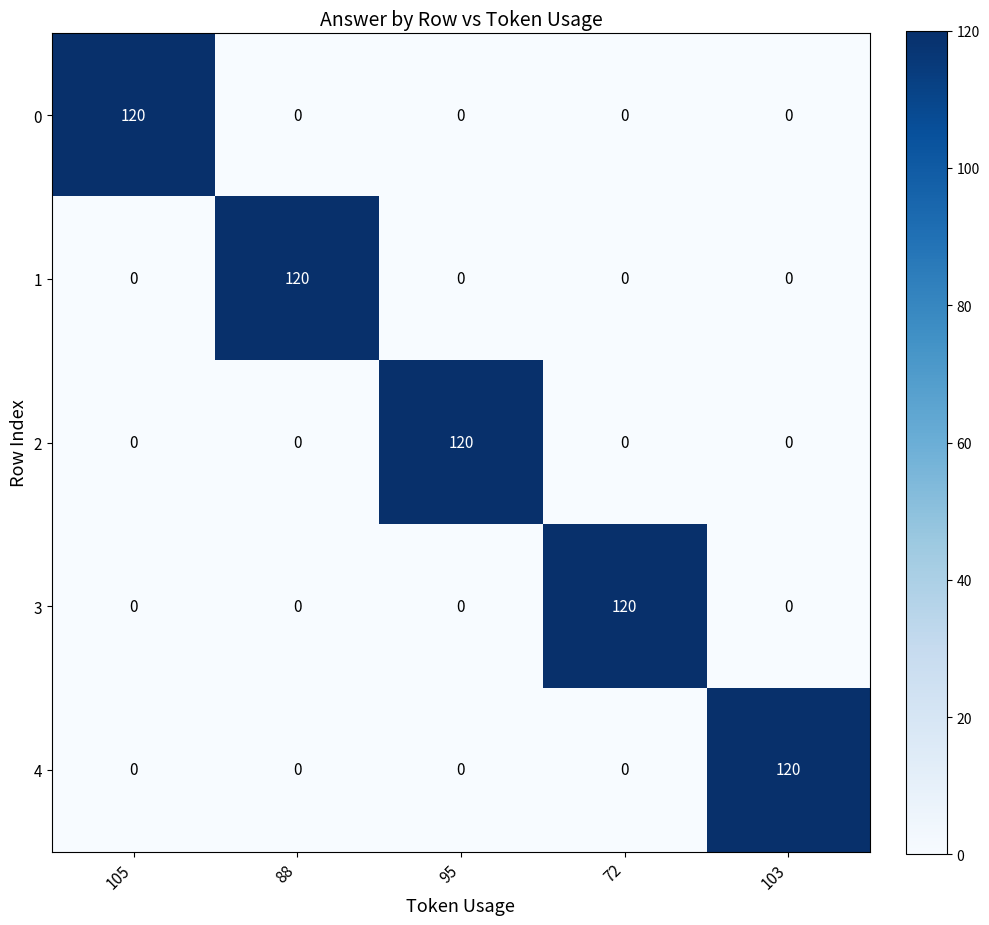

Is it true that 1 equals 73 at 72?

False